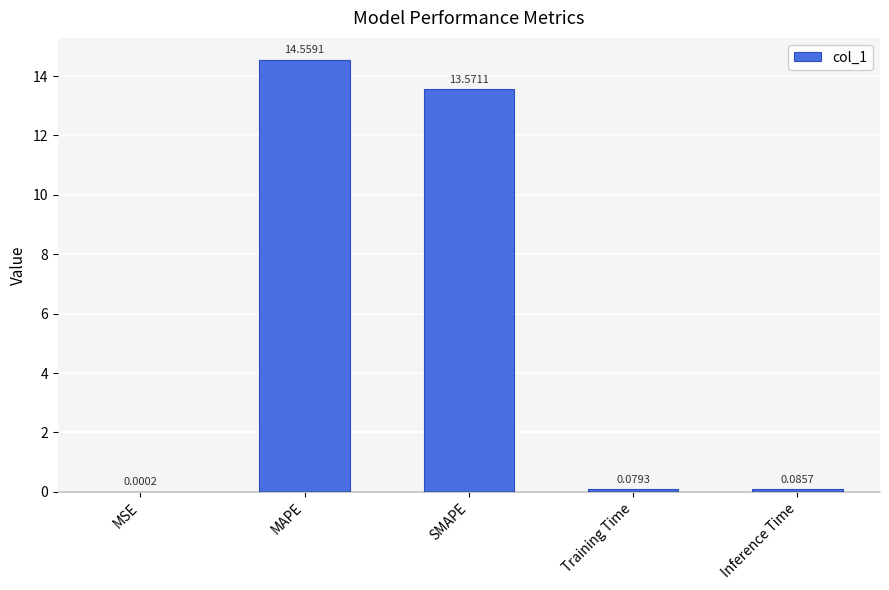

At which category does the chart reach its peak across all series?

MAPE